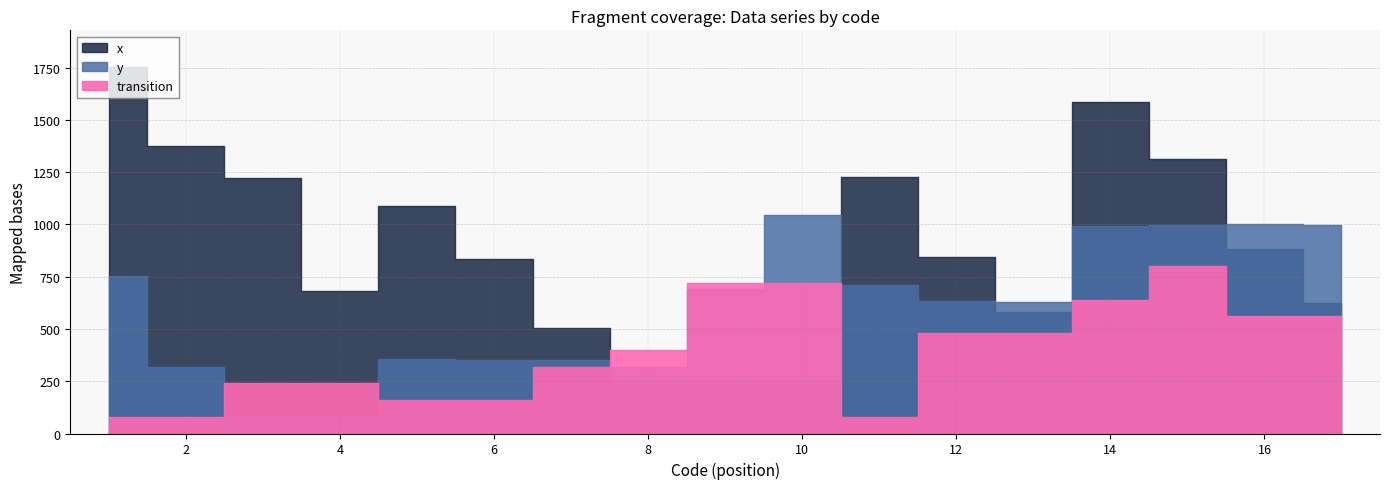

What are all the series names shown in the legend?

y, x, transition